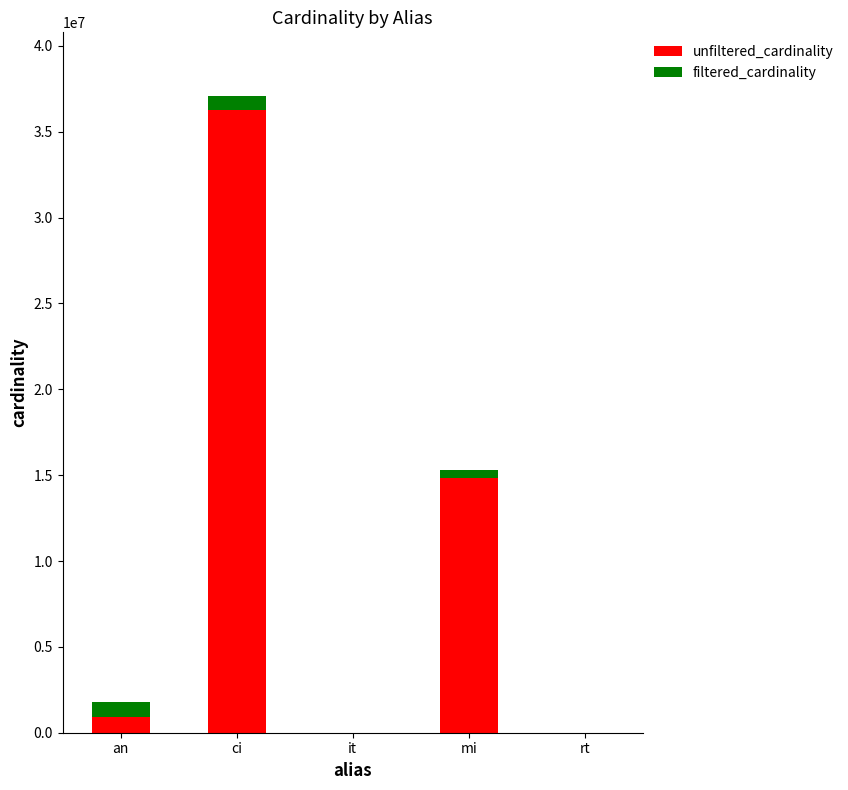

At which category is the sum across all series the highest?

ci